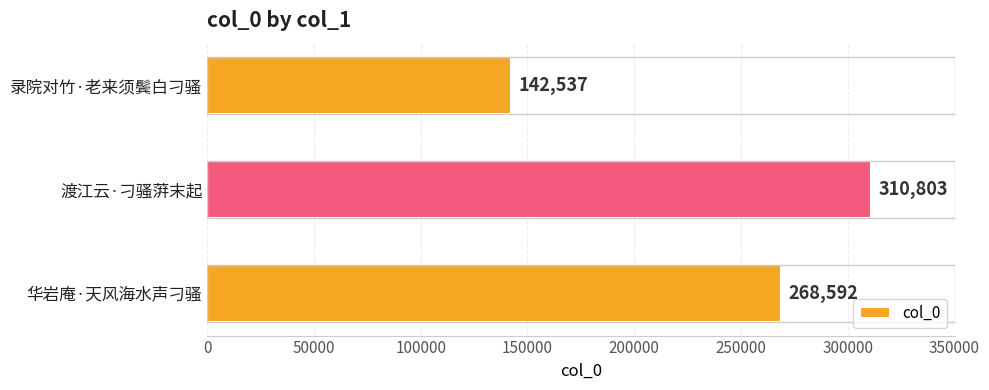

Which label corresponds to the largest value in the chart?

渡江云·刁骚蓱末起